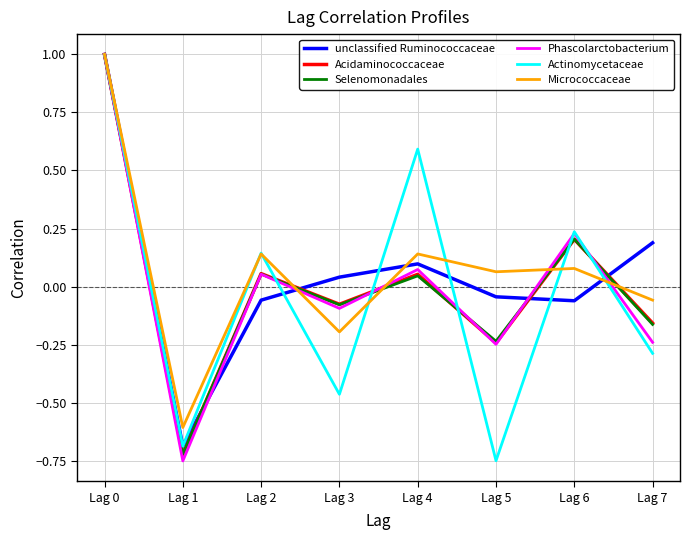

What is the maximum value shown in the chart?

1.0